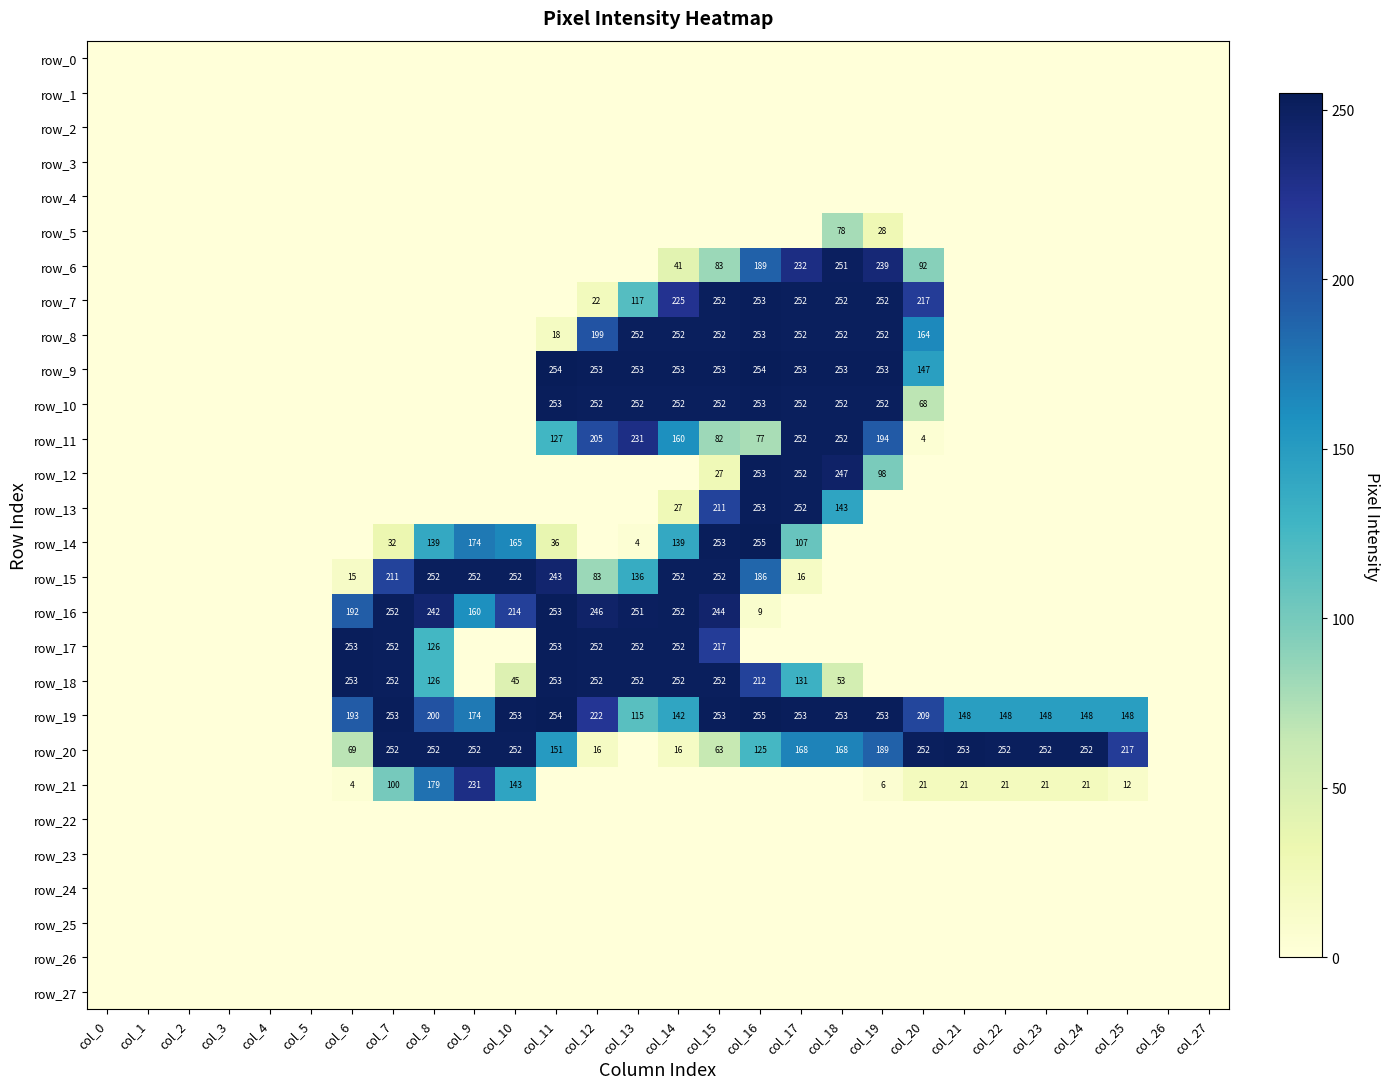

True or false: row_13 has a value of 0 at col_2.

True